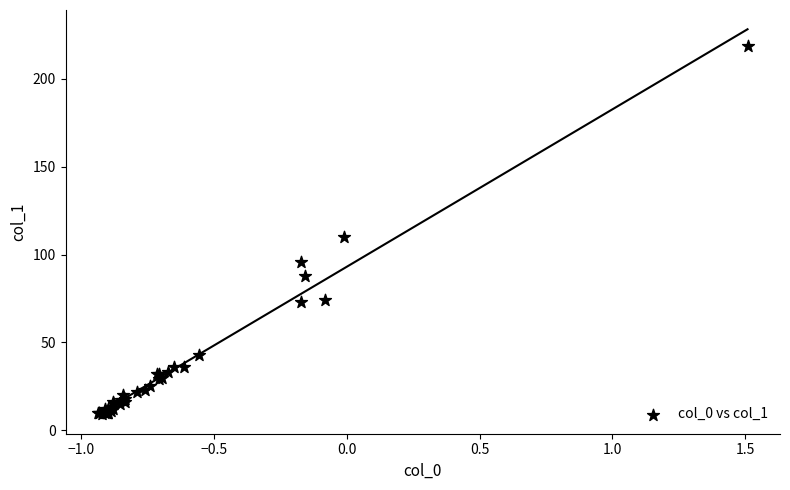

What Y value in the scatter plot is closest to 114?

110